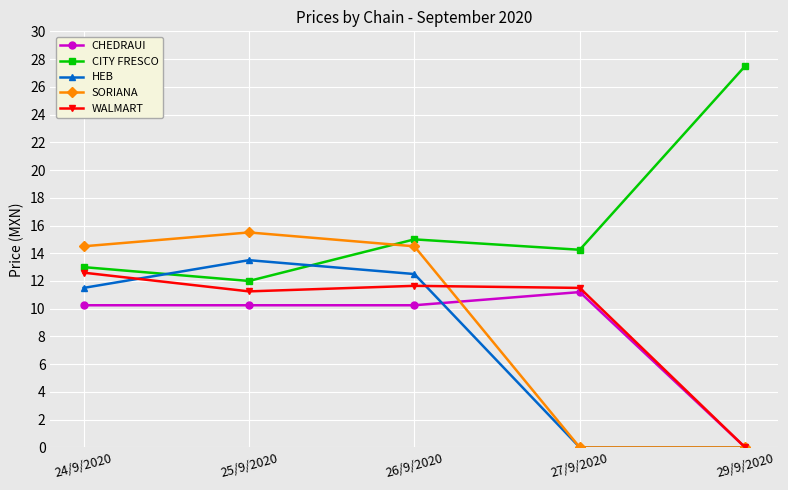

At which category does the chart reach its peak across all series?

29/9/2020